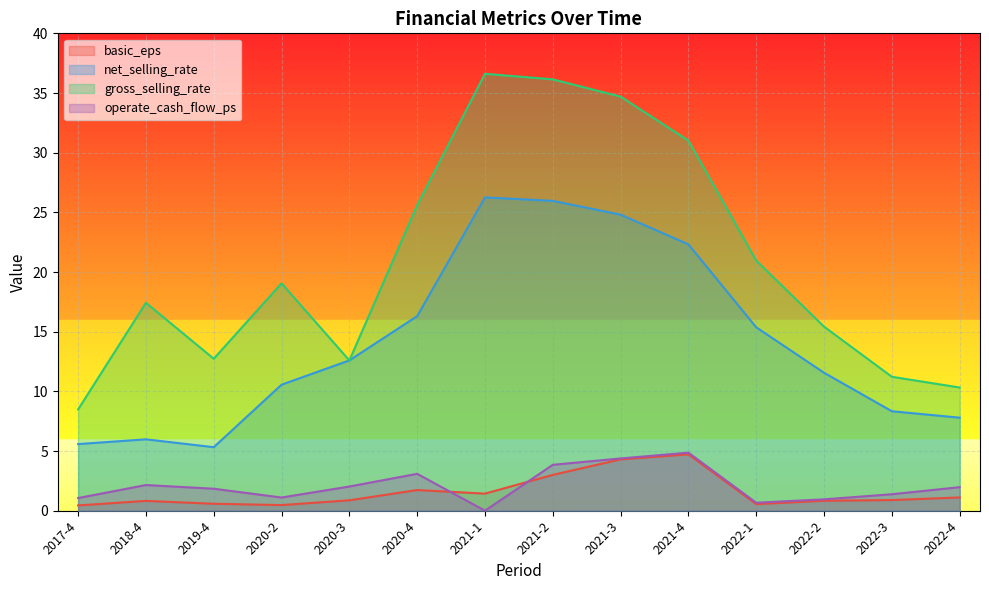

Which series changed the most between 2017-4 and 2020-2?

gross_selling_rate